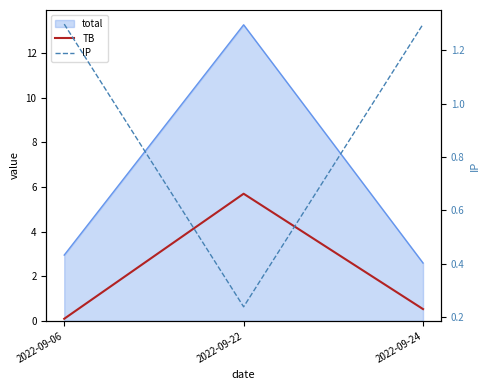

Which label corresponds to the largest value in the chart?

2022-09-22